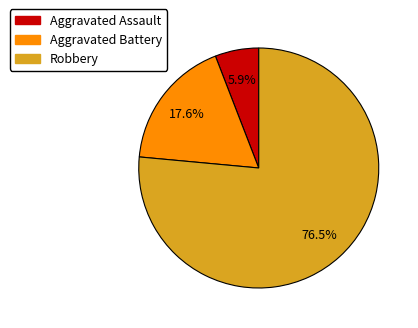

What is the smallest slice in the pie chart?

Aggravated Assault